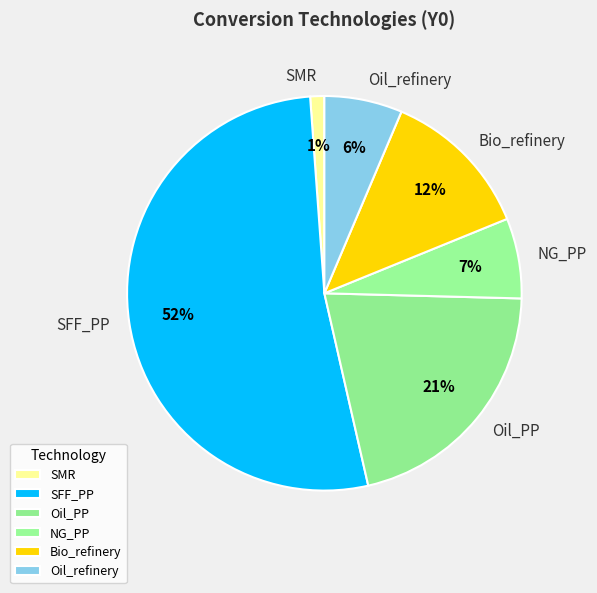

Which slice is the largest?

SFF_PP